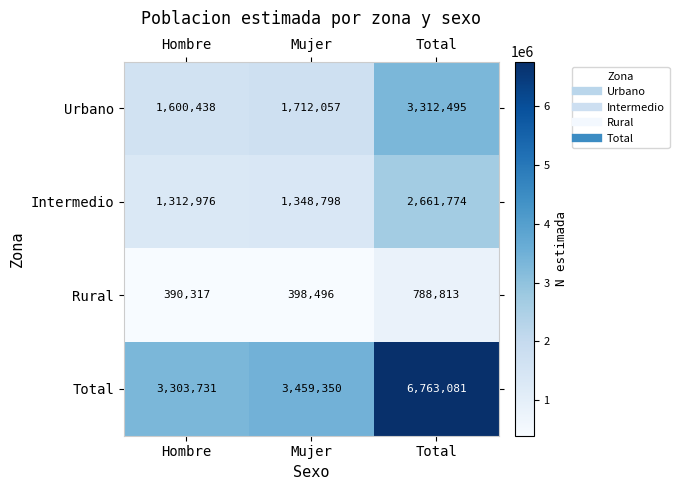

At which category is the sum across all series the highest?

Total